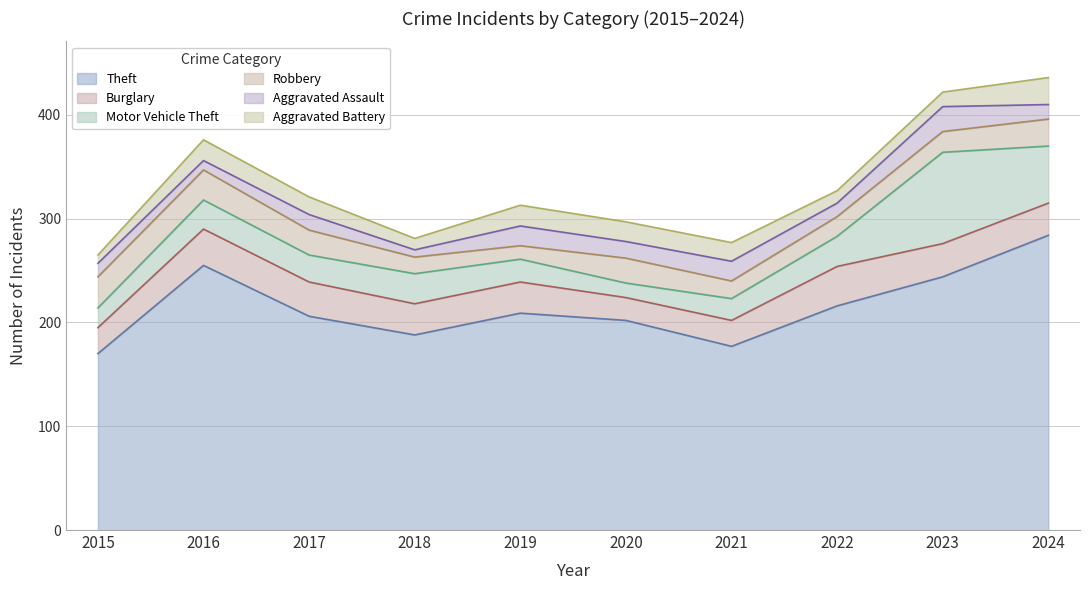

What is the approximate value of Burglary at 2022, to the nearest 10?

40